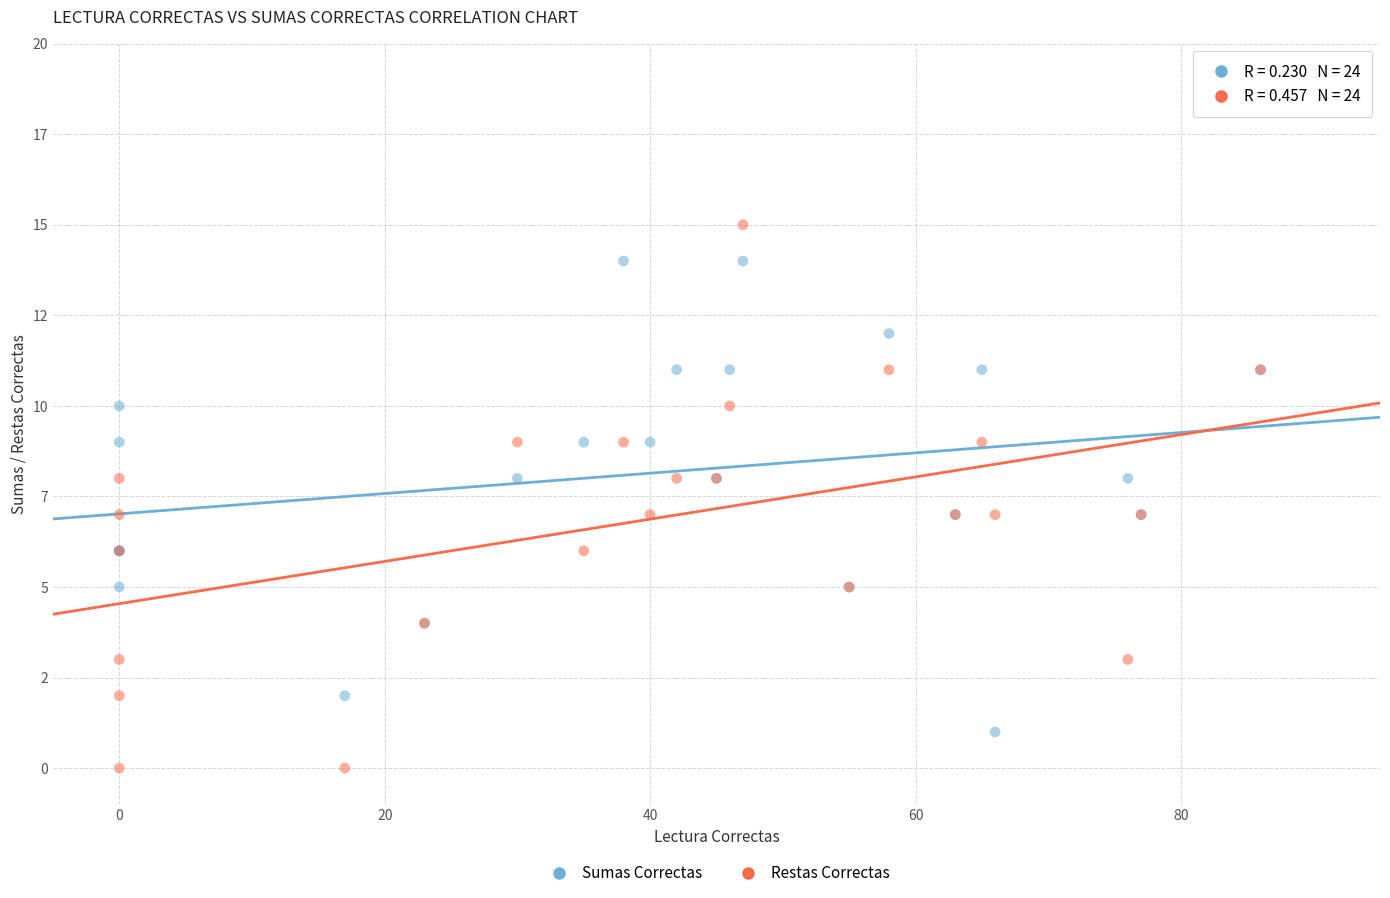

Which series has the largest Y range (max minus min)?

Restas Correctas